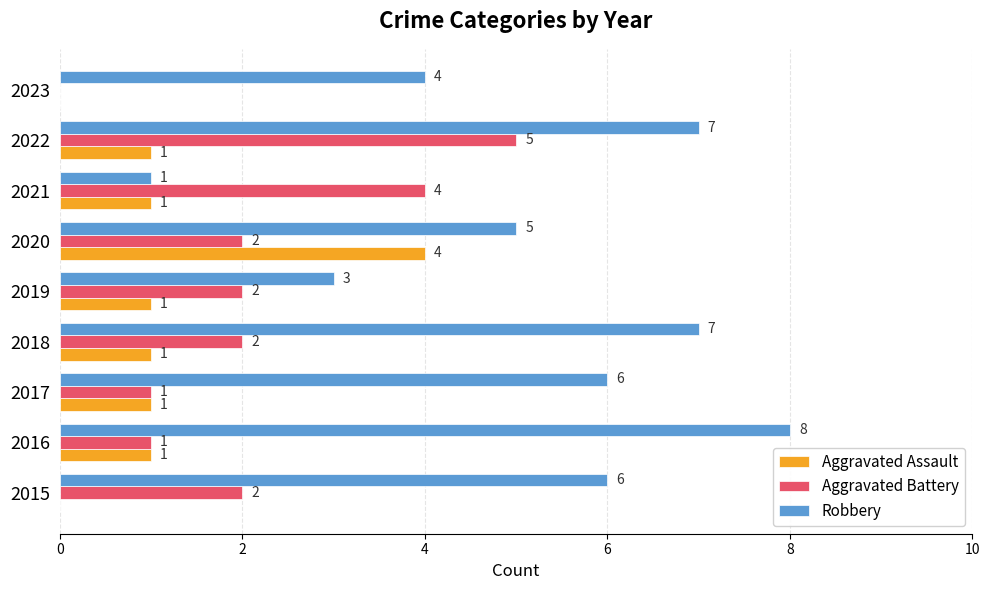

At which category is the sum across all series the highest?

2022